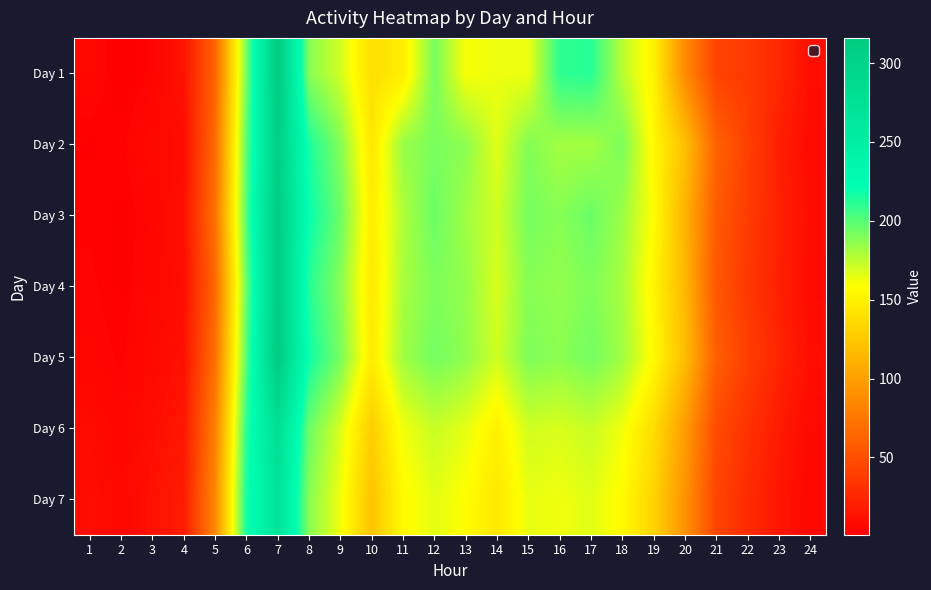

Which series has the largest total across all categories?

Day 5